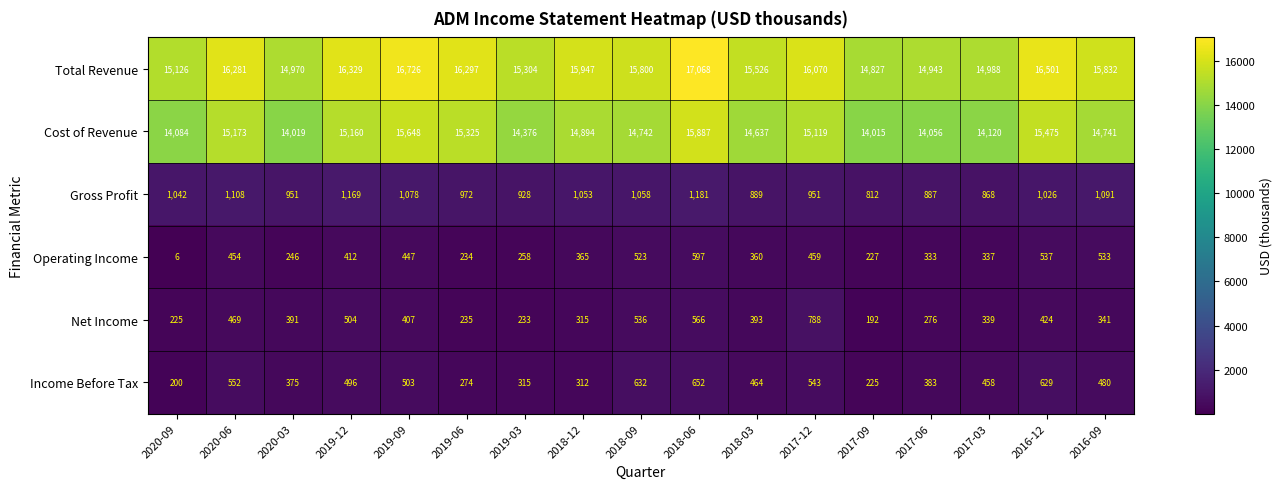

What is the difference between the maximum and minimum values in the Operating Income series?

591